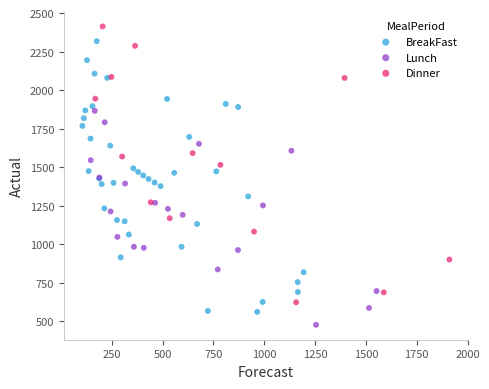

Which series reaches the maximum Y coordinate?

Dinner